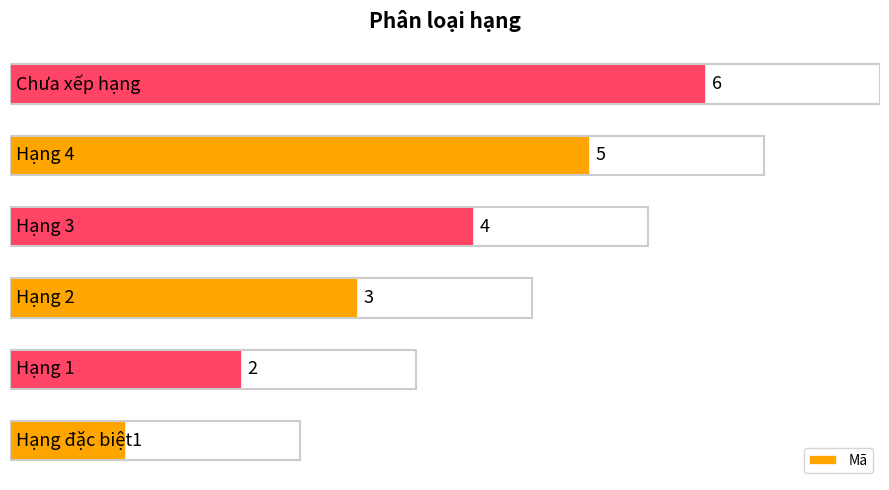

What is the average value?

4